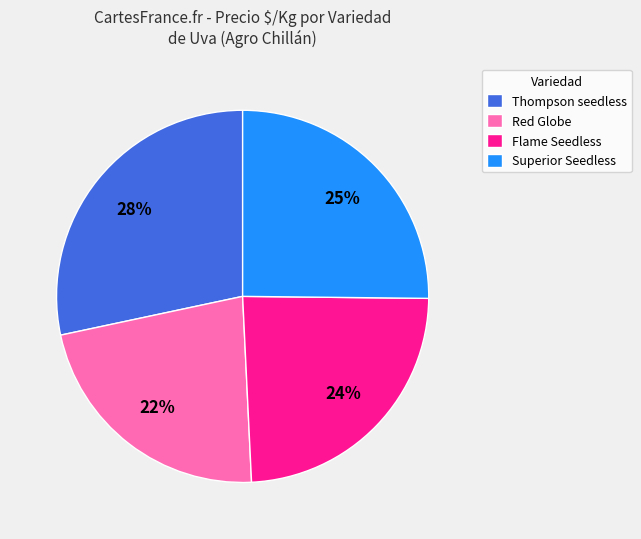

How many segments does this pie chart have?

4